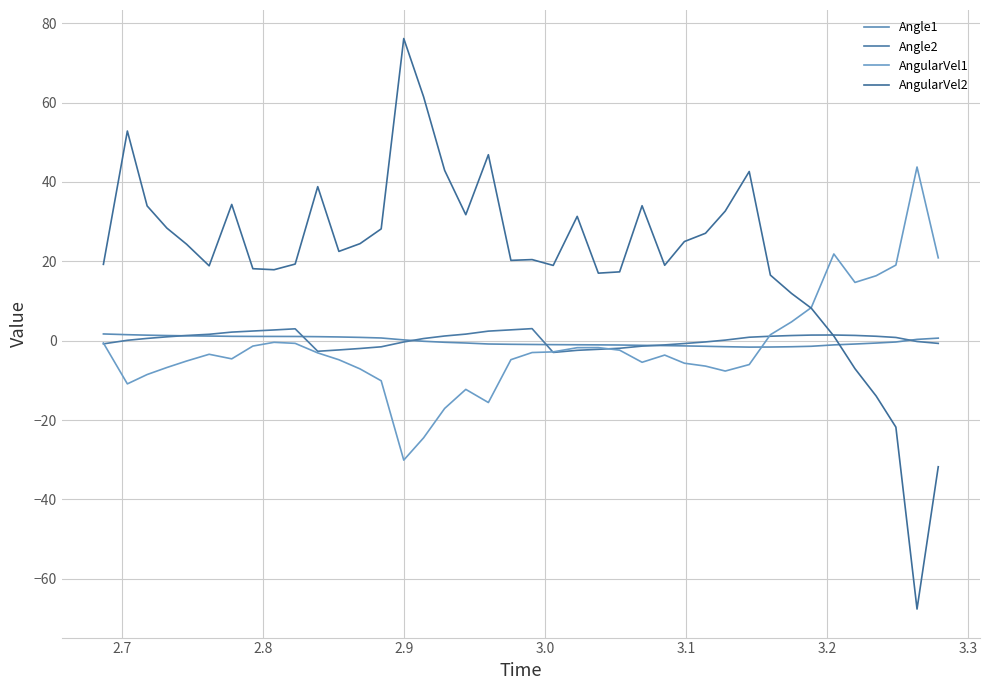

Does the chart have visible grid lines?

Yes